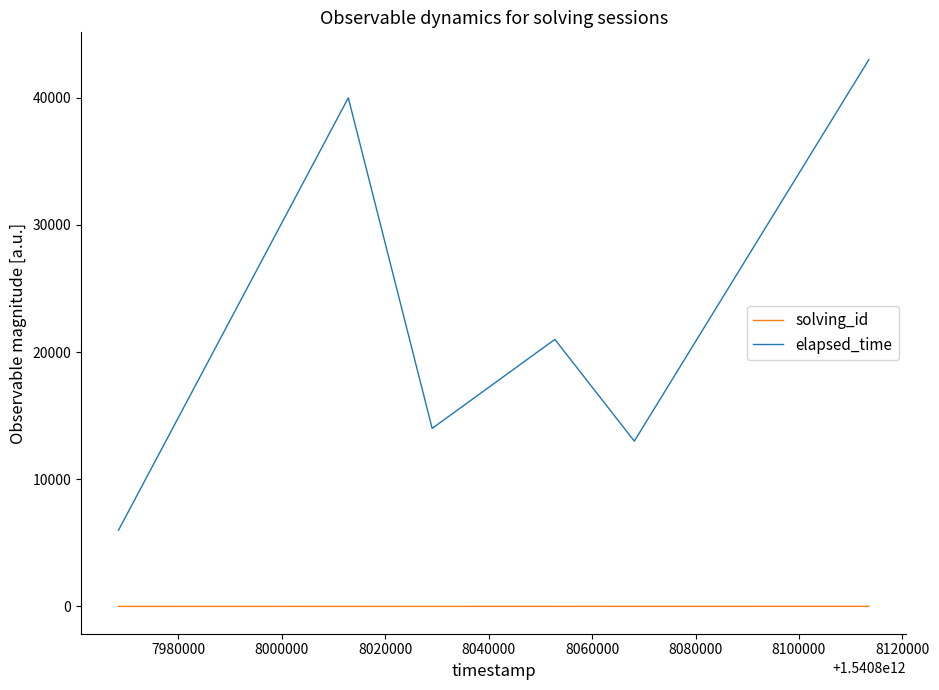

Which series has the largest range (max minus min)?

elapsed_time